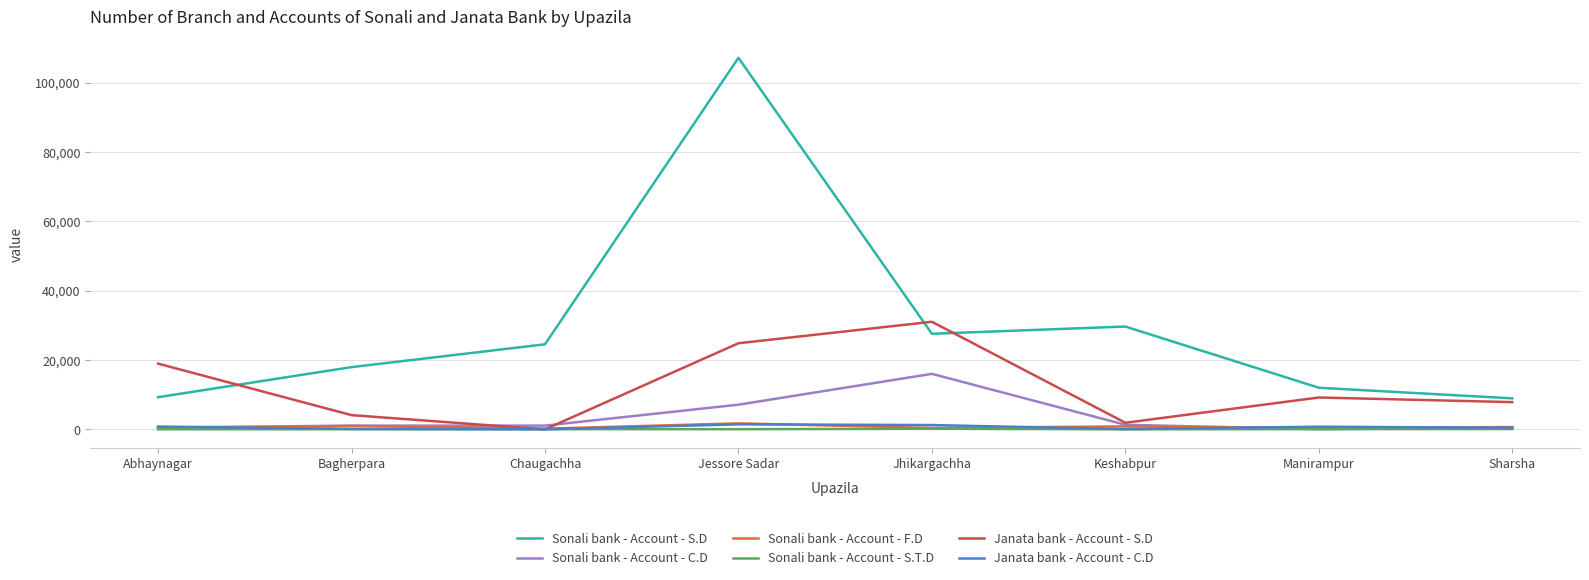

The Sonali bank - Account - S.D series shows 12000 at Manirampur. True or false?

True